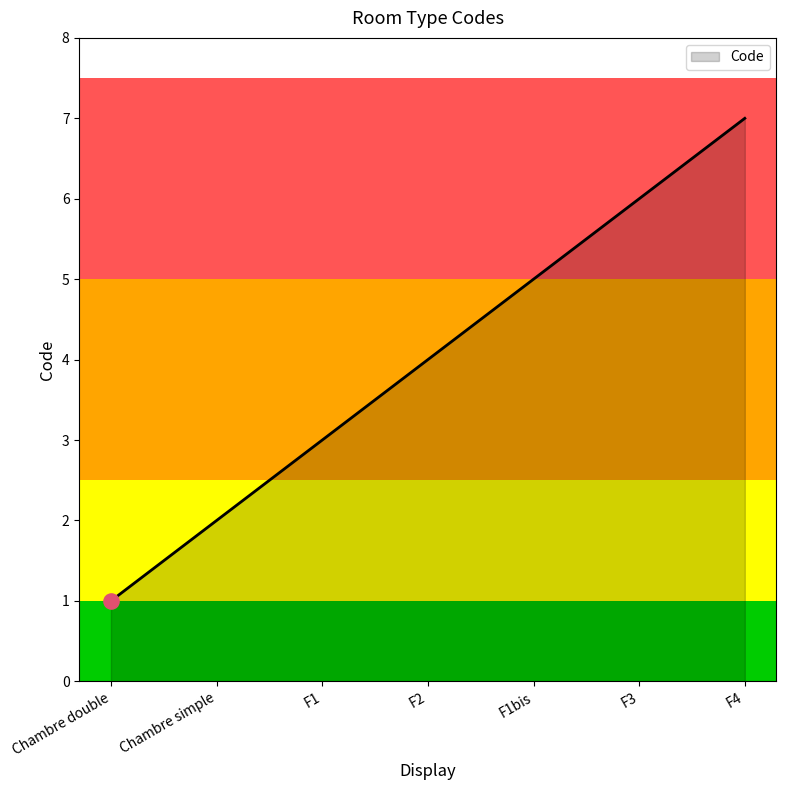

Between F2 and F3, which is larger?

F3